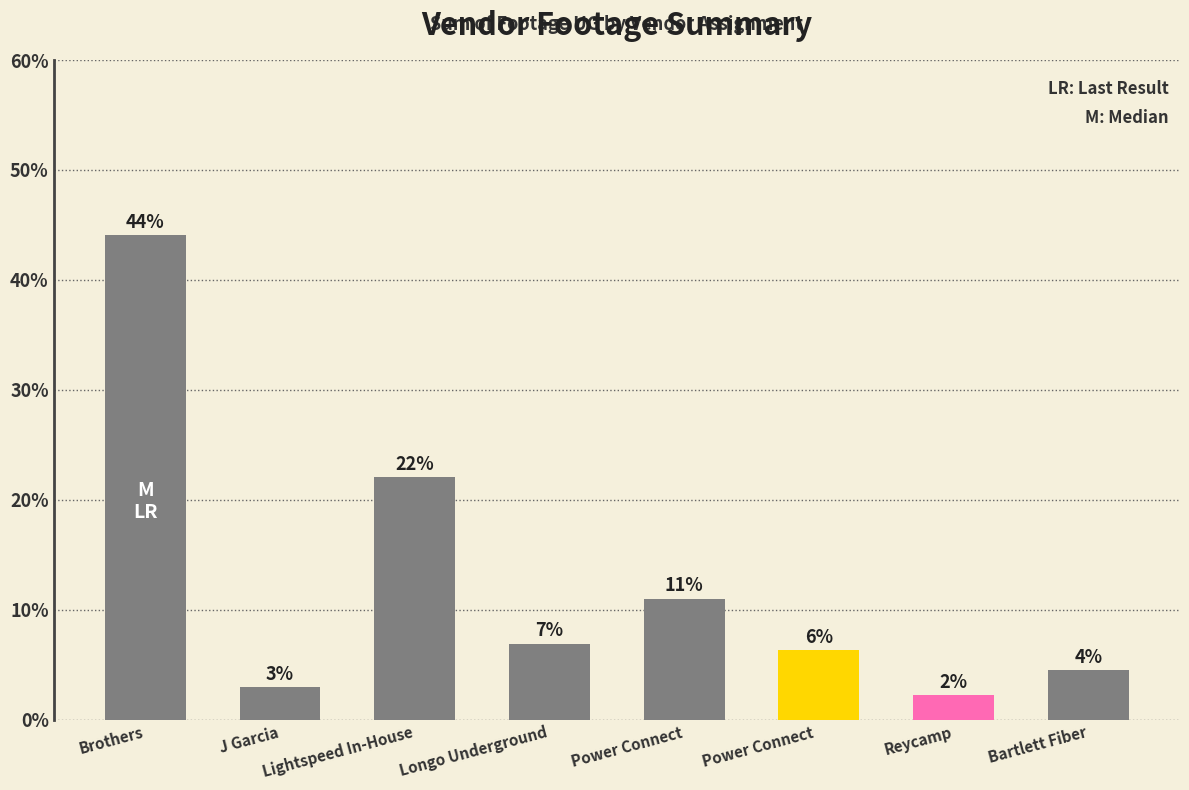

Rank the categories by value from highest to lowest.

Brothers, Lightspeed In-House, Power Connect, Longo Underground, Power Connect , Bartlett Fiber, J Garcia, Reycamp